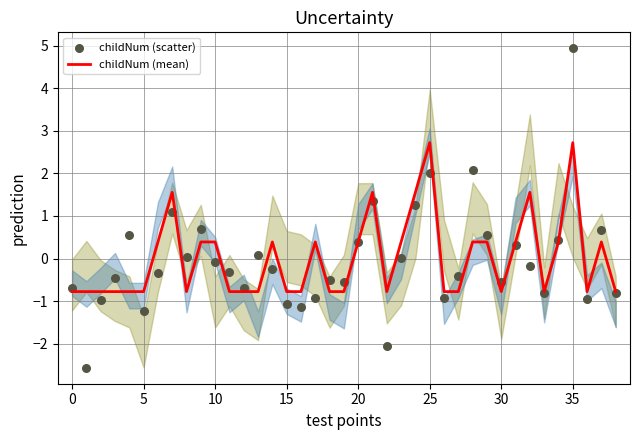

Which series has the widest spread of Y values?

childNum (scatter)